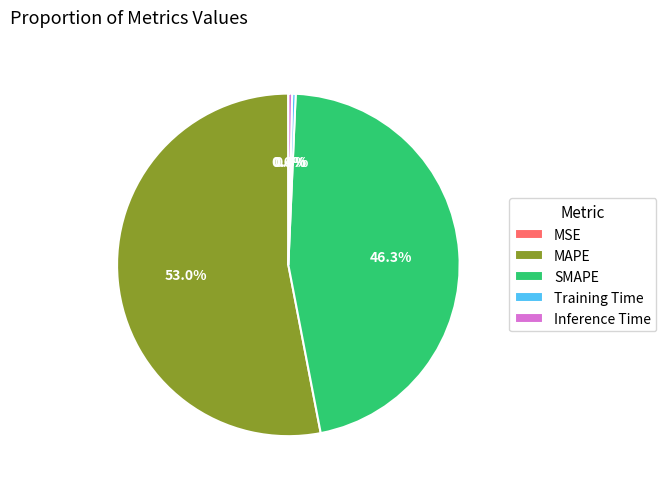

The MAPE slice represents 43% of the pie. True or false?

False